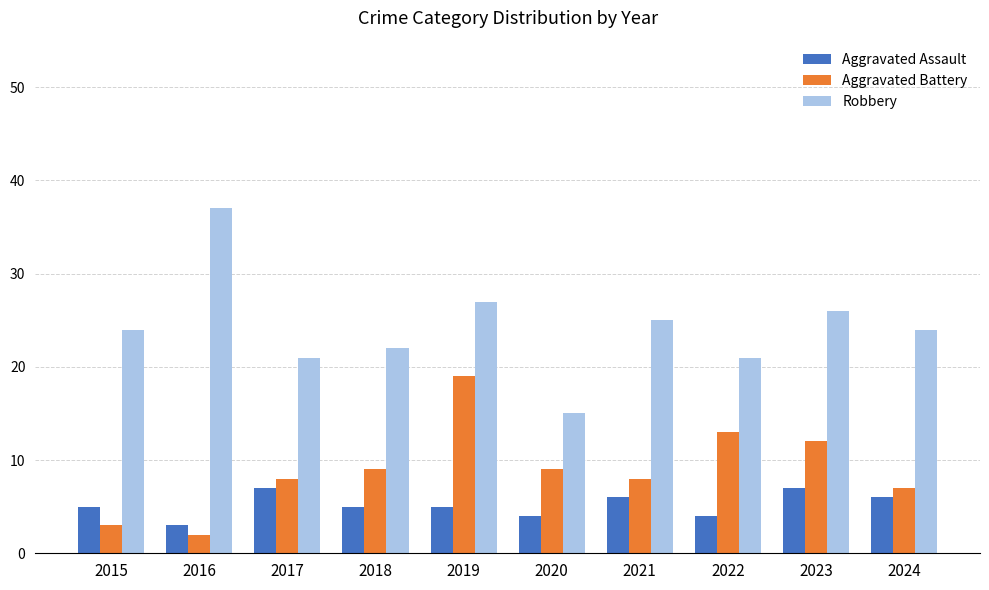

At 2021, list the series in order from largest to smallest.

Robbery, Aggravated Battery, Aggravated Assault